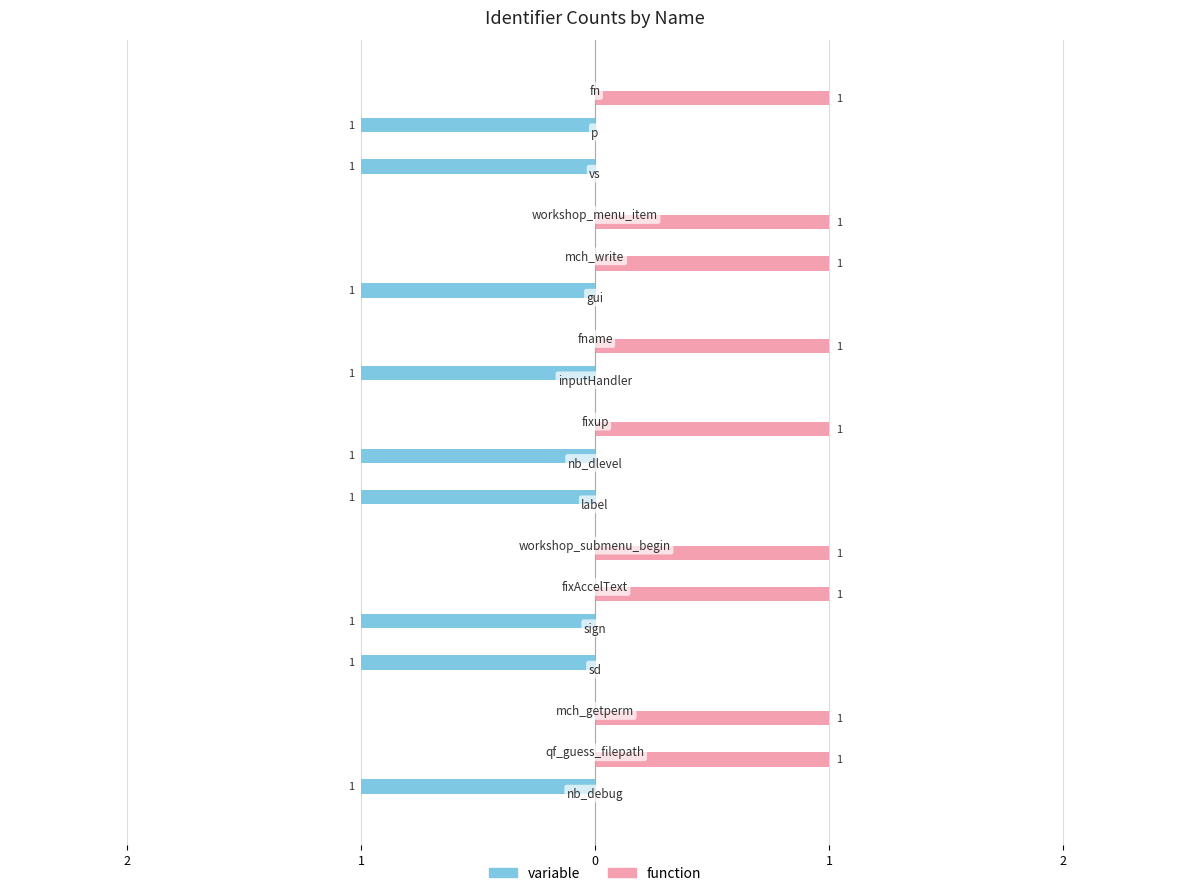

List the series in order of their overall mean, highest first.

function, variable